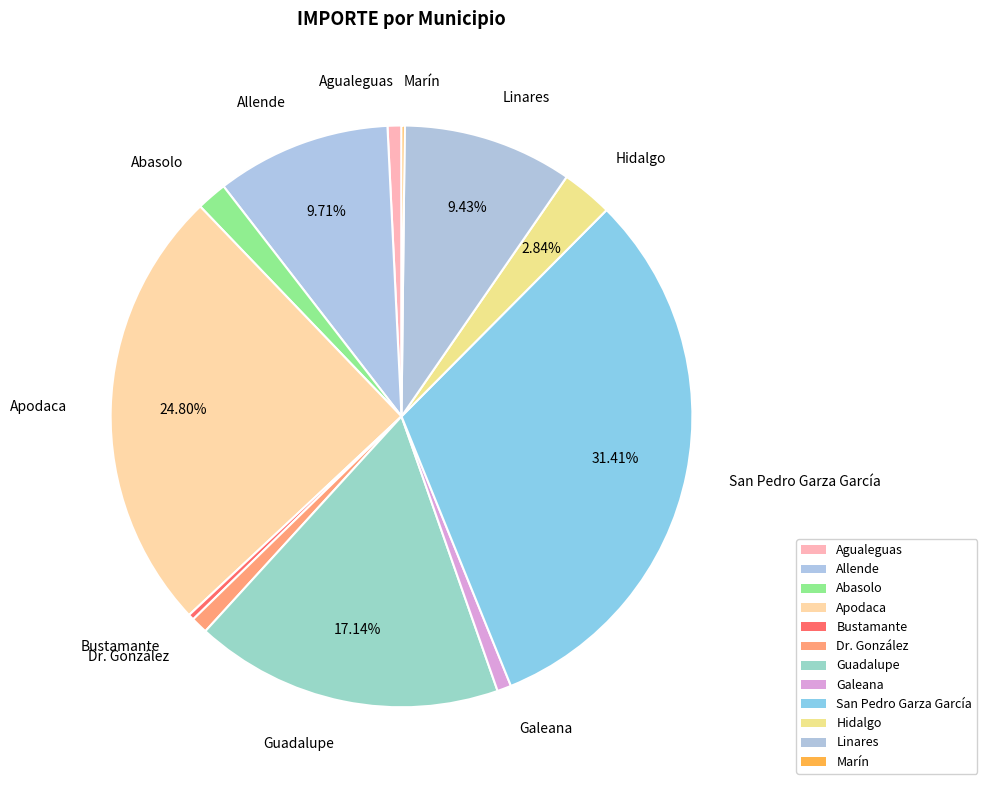

What is the largest slice in the pie chart?

San Pedro Garza García